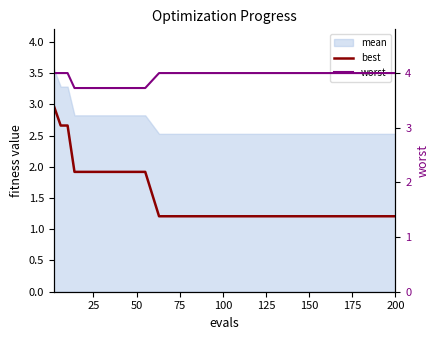

True or false: worst and best cross at least once.

False